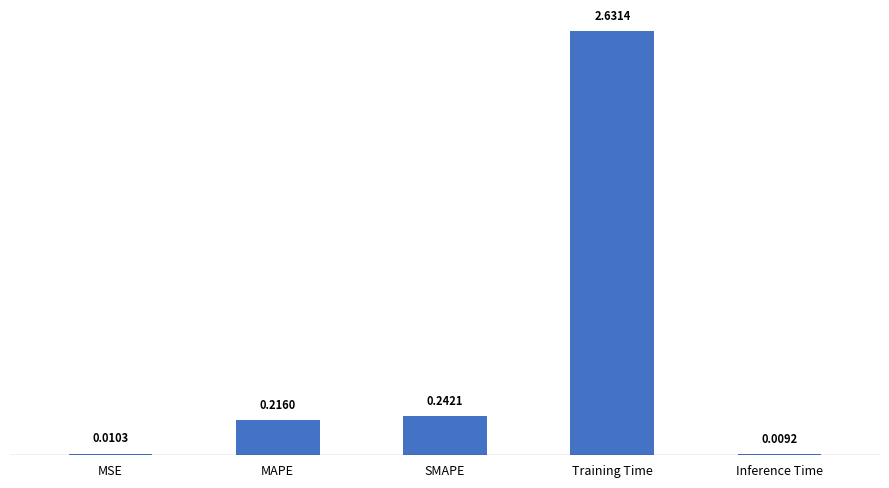

Between SMAPE and Training Time, which is larger?

Training Time